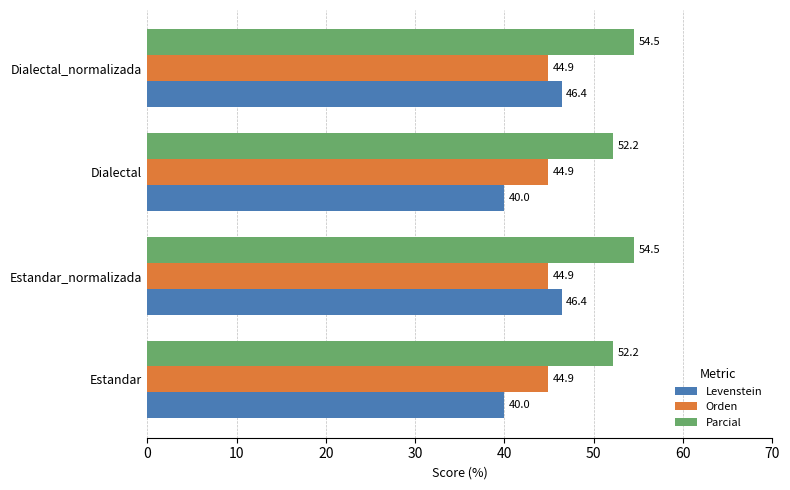

How many categories are shown in the chart?

4